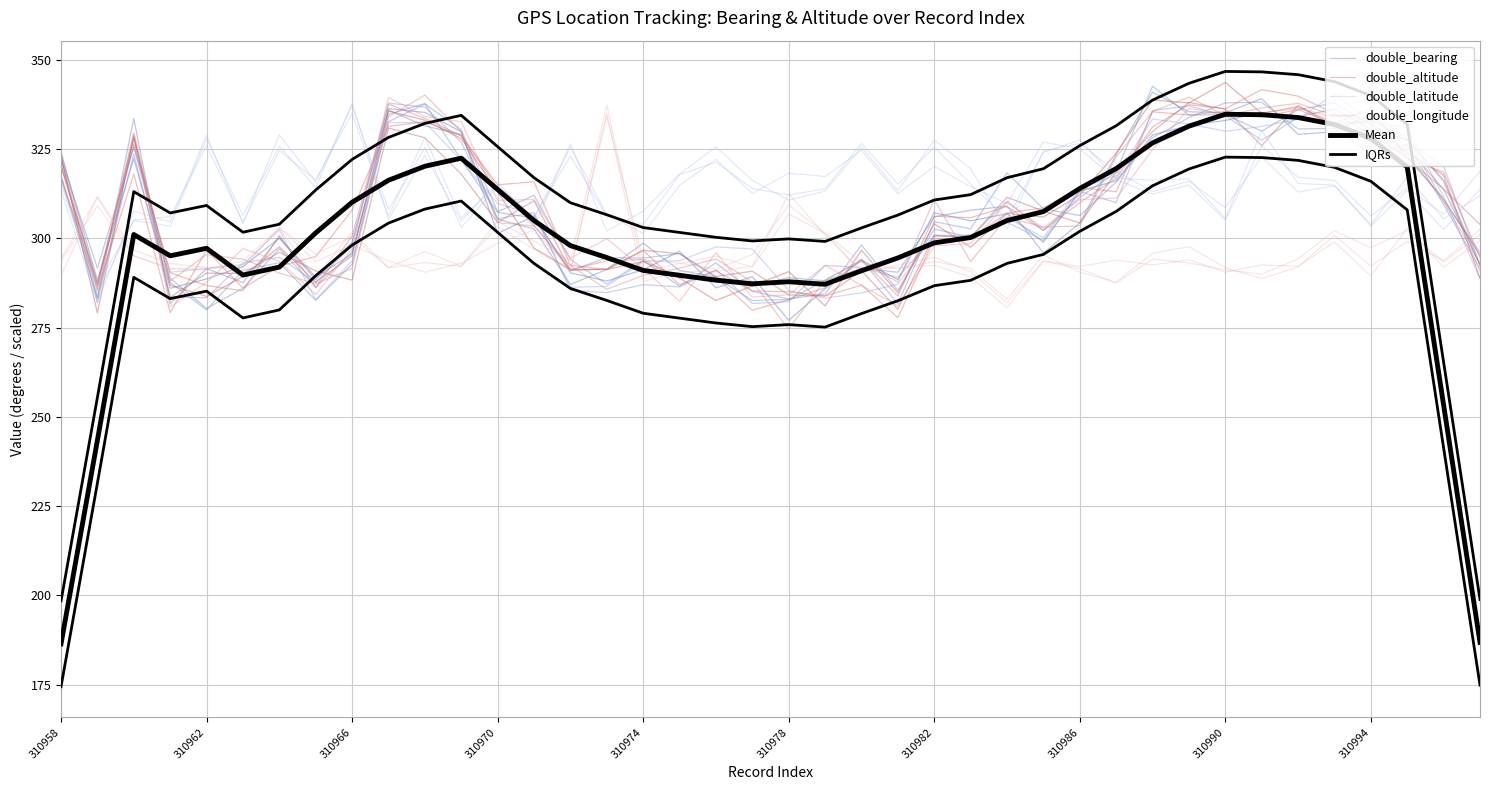

Rank the series by their maximum value, from highest to lowest.

IQRs, double_bearing, double_altitude, double_latitude, Mean, double_longitude